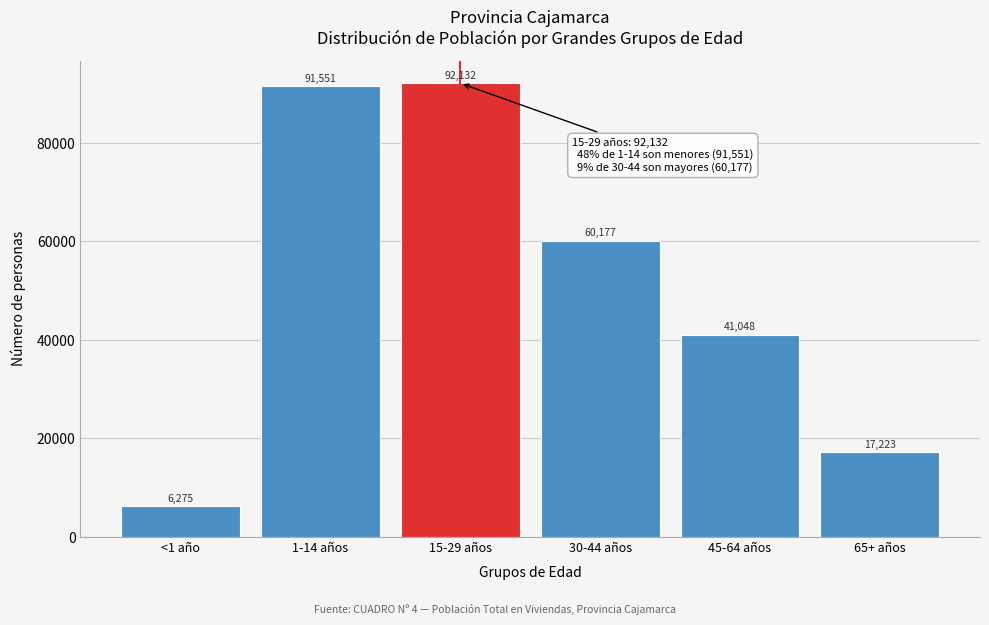

Reading left to right, what are all the values shown in this chart?

<1 año=6275	1-14 años=91551	15-29 años=92132	30-44 años=60177	45-64 años=41048	65+ años=17223